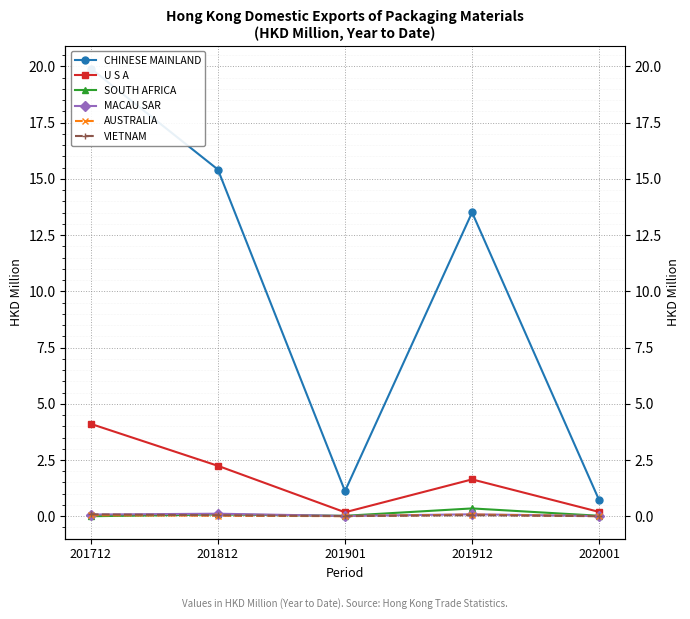

How many values in SOUTH AFRICA are above zero?

4